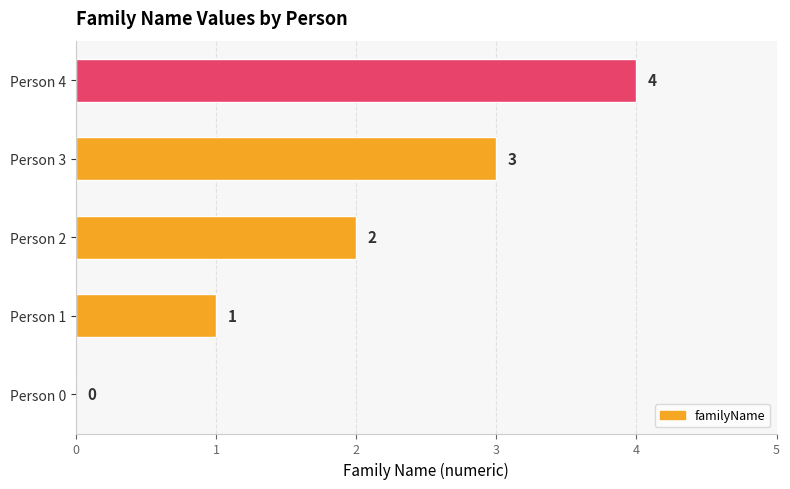

Count the number of categories in the chart.

5